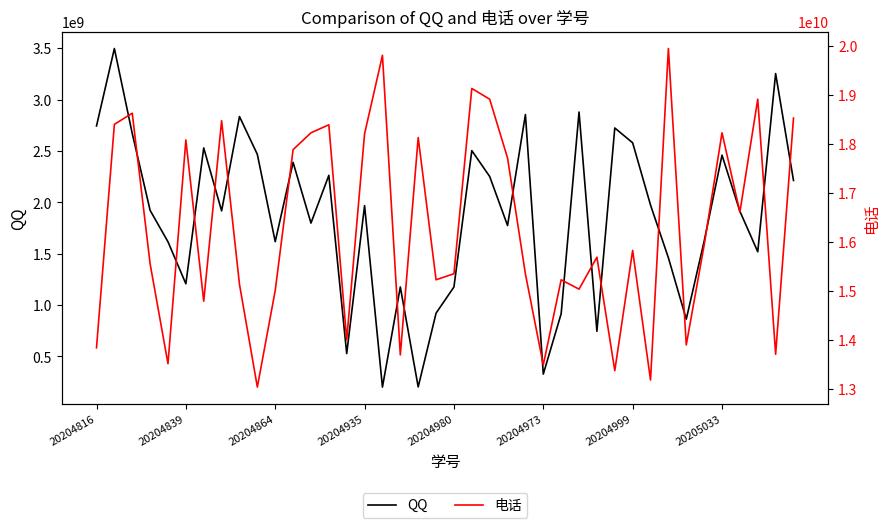

Reading left to right, extract all data points from this chart.

QQ: 2743286169	3497236389	2669847355	1921768211	1615717200	1206963955	2529471225	1916714790	2835324558	2466506269	1617289503	2388953621	1798020404	2262634136	527491583	1967755121	201473386	1176105504	202814346	921038287	1175799380	2503072956	2251591864	1774198788	2854676047	327614315	915856249	2878957171	744550697	2723567523	2579492907	1973249036	1459960202	862648715	1620890376	2459094490	1913156671	1518776337	3253209501	2212997830
电话: 13834204796	18395408554	18622498182	15547780725	13509599967	18076528701	14785860234	18469036620	15130587329	13032280092	15002232269	17878429585	18222414247	18386197898	13994433538	18202297758	19803427620	13689663380	18125259617	15222431873	15346558787	19127649835	18908285032	17708710271	15339791249	13483788576	15222079742	15031123962	15684111547	13367501856	15822003514	13176423071	19943053778	13892706737	15928148524	18222956130	16602272683	18908636192	13702131946	18522596655